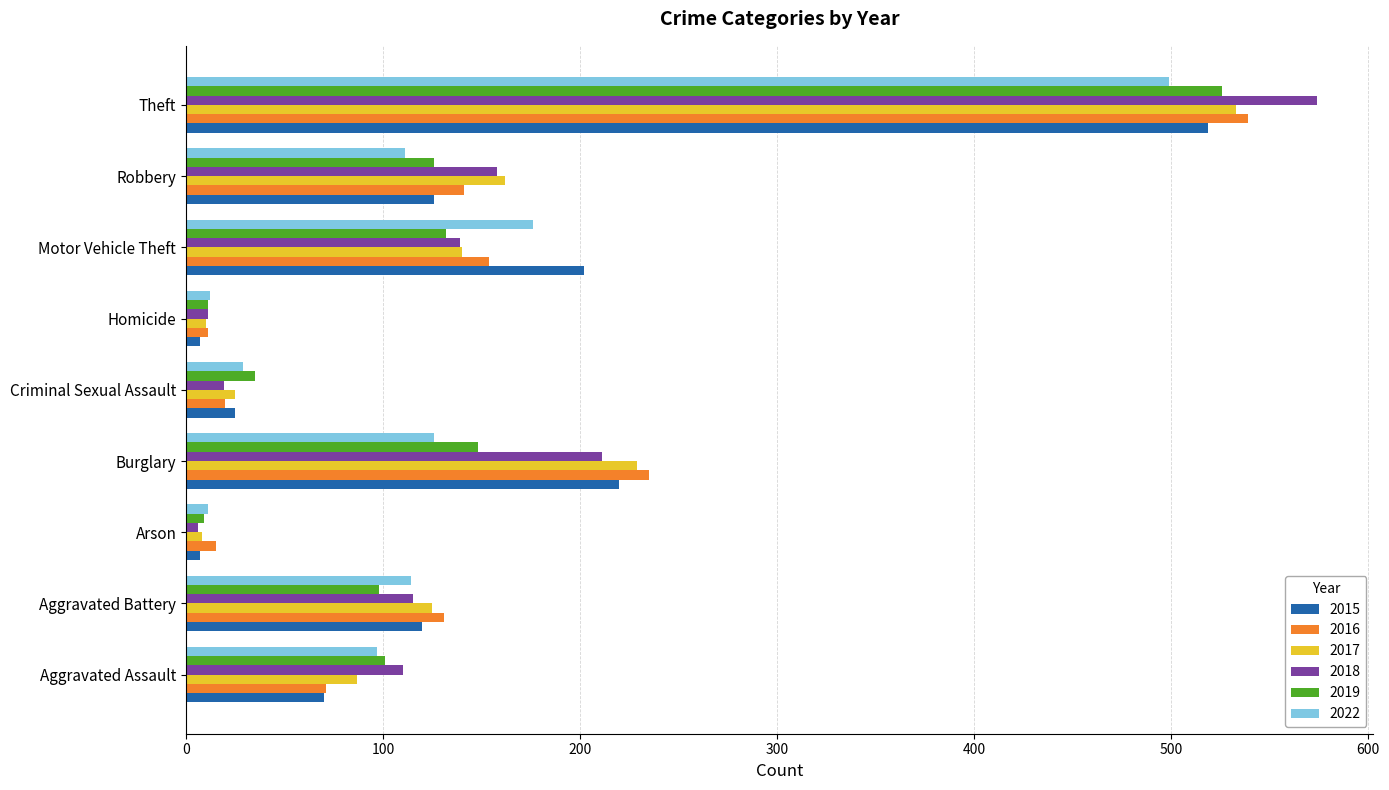

What is the difference between the 2018 values at Motor Vehicle Theft and Aggravated Battery?

24